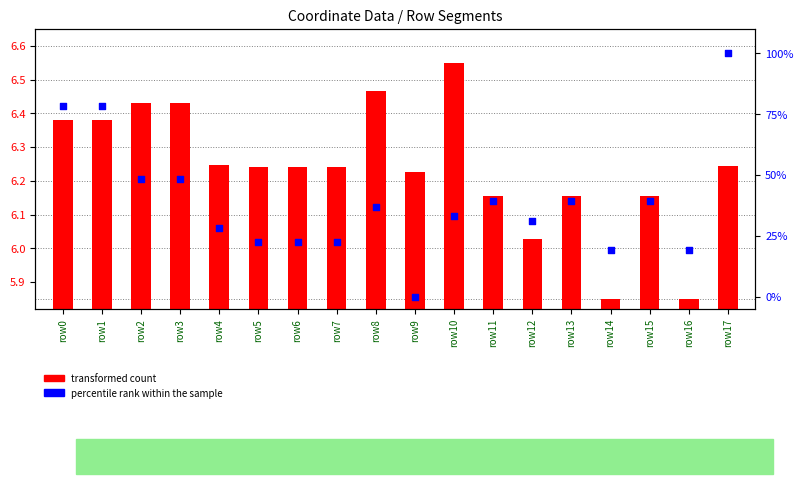

What is the total value across all series at row14?

25.0